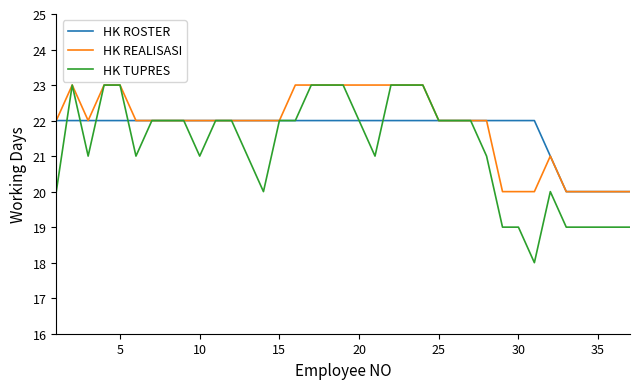

Which series has the largest total across all categories?

HK REALISASI